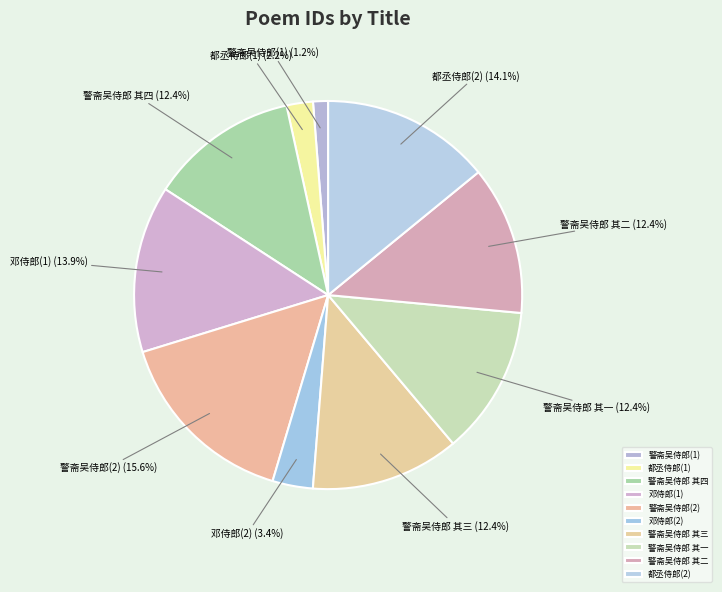

Which slice is the largest?

警斋吴侍郎(2)